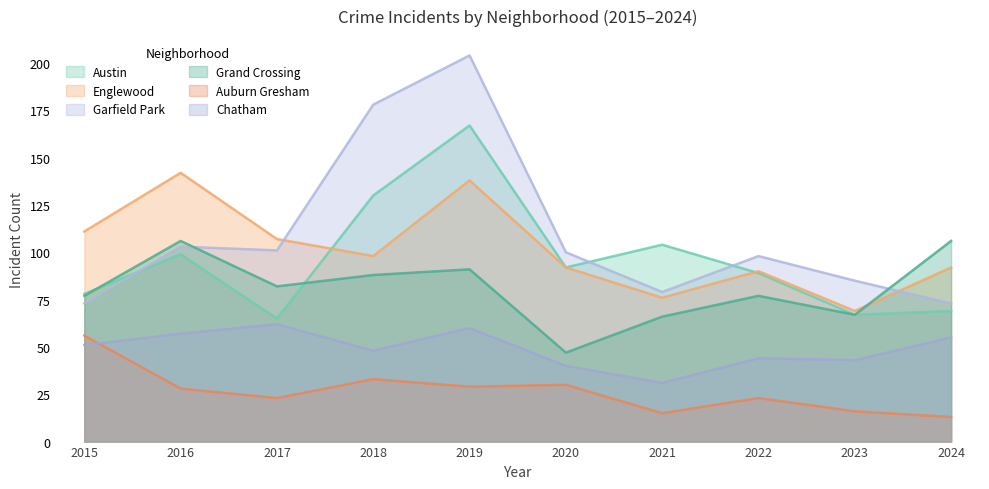

True or false: Austin and Auburn Gresham intersect in this chart.

False